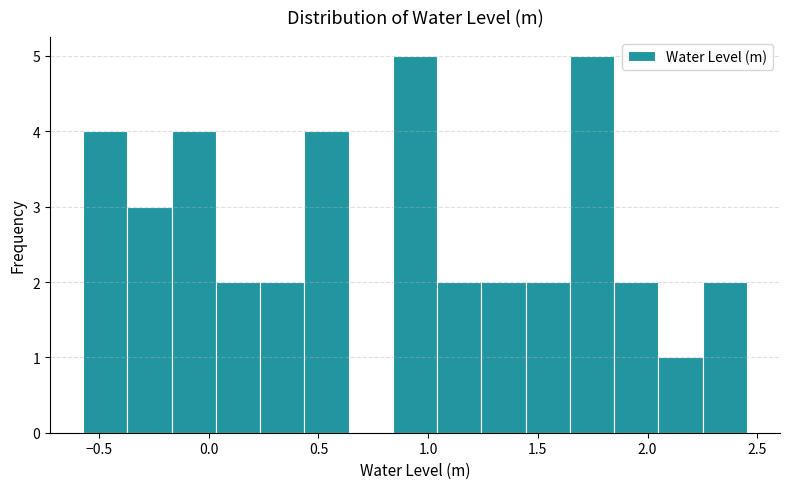

Reading left to right, transcribe this chart: for each bar, give the range it covers on the x-axis and its height. Neither the bar edges nor the heights are printed on the chart, so give them approximately, as read against the axes.

-0.55 to -0.35: 4
-0.35 to -0.15: 3
-0.15 to 0.05: 4
0.05 to 0.25: 2
0.25 to 0.45: 2
0.45 to 0.65: 4
0.65 to 0.85: 0
0.85 to 1.05: 5
1.05 to 1.25: 2
1.25 to 1.45: 2
1.45 to 1.65: 2
1.65 to 1.85: 5
1.85 to 2.05: 2
2.05 to 2.25: 1
2.25 to 2.45: 2